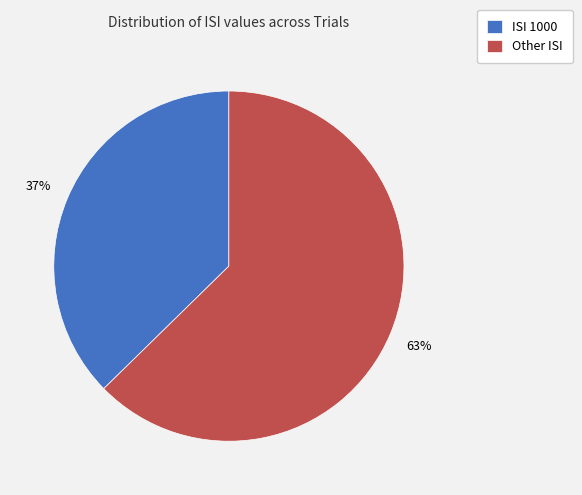

To the nearest percent, what is the combined percentage of ISI 1000 and Other ISI?

100%